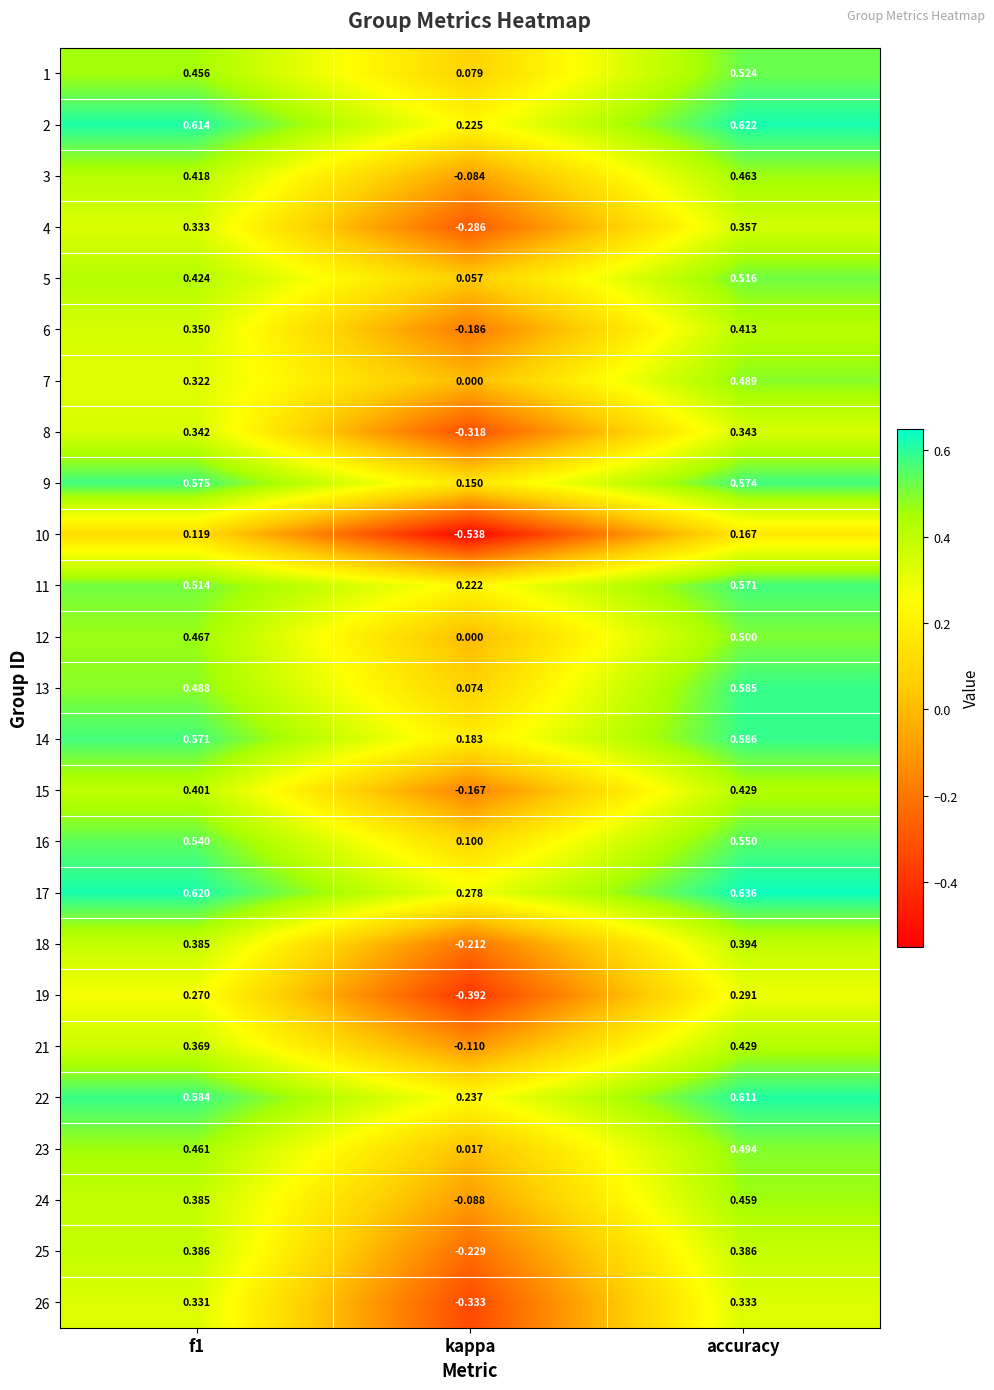

Is the value of 5 at f1 greater than the value of 11 at accuracy?

No